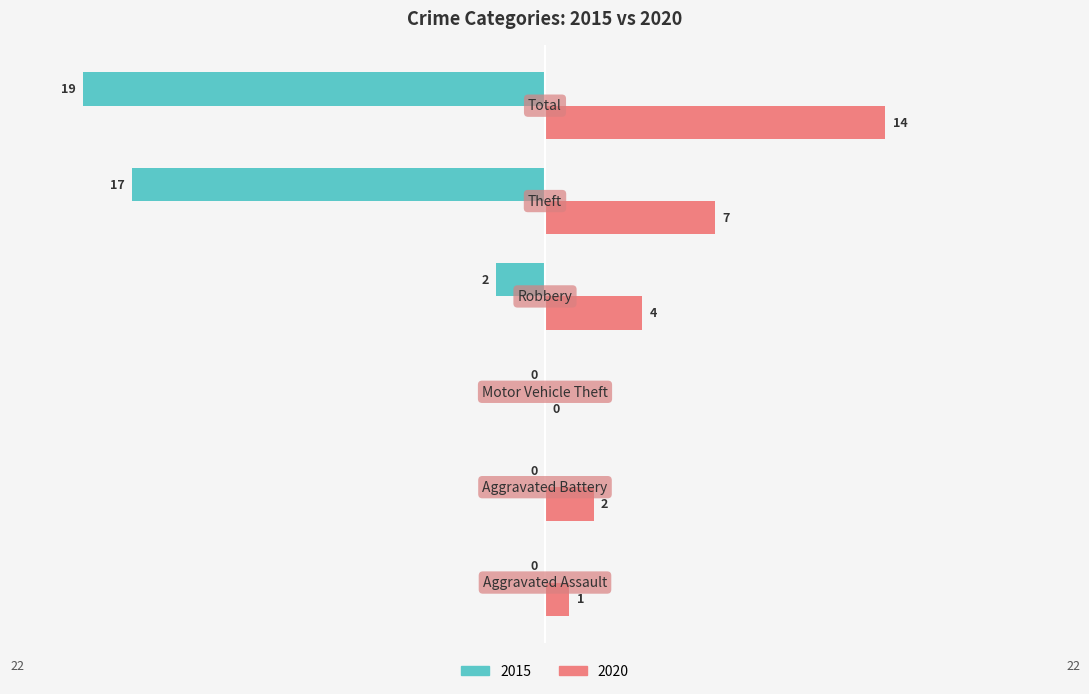

What is the sum of all 2015 values?

-38